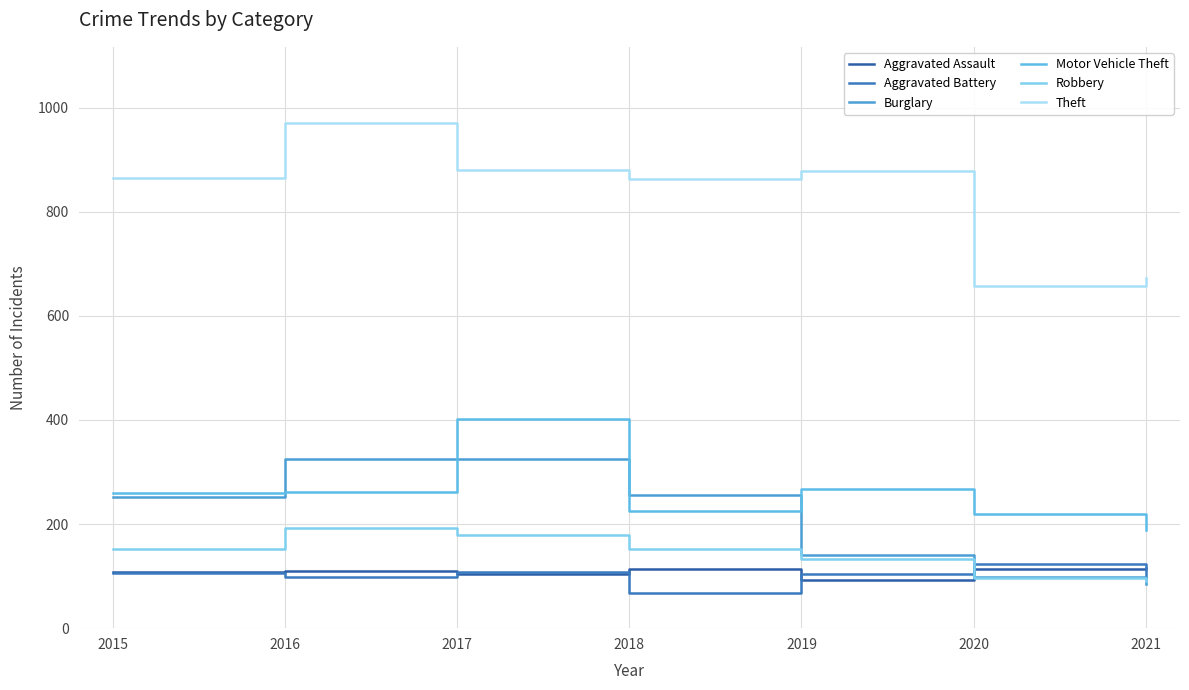

What is the minimum value shown in the chart?

67